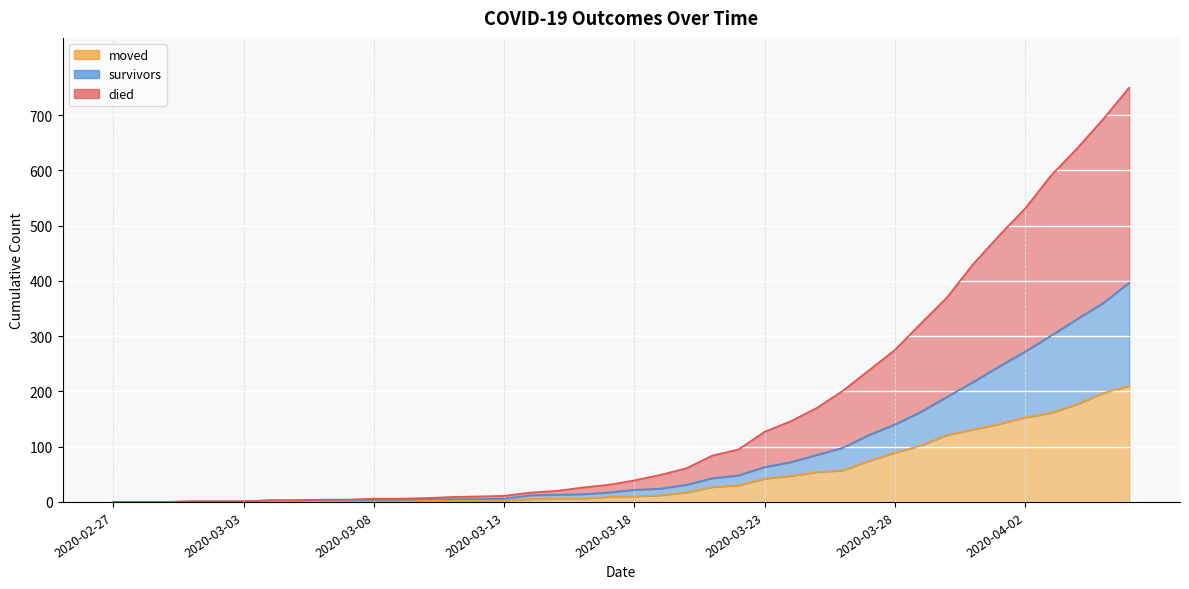

The value of moved at 2020-02-27 is 0. True or false?

True